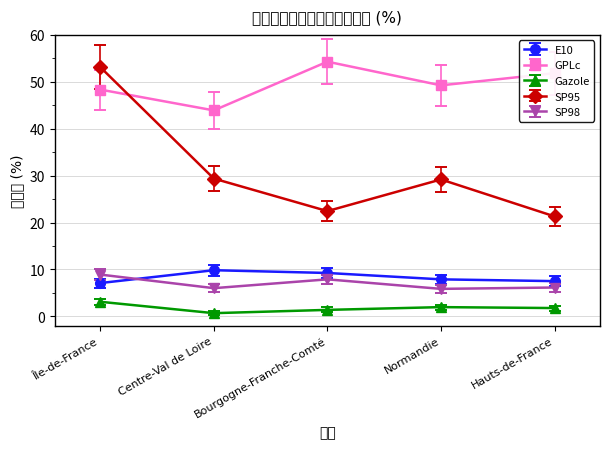

Is this an area chart (filled region under the line)?

No